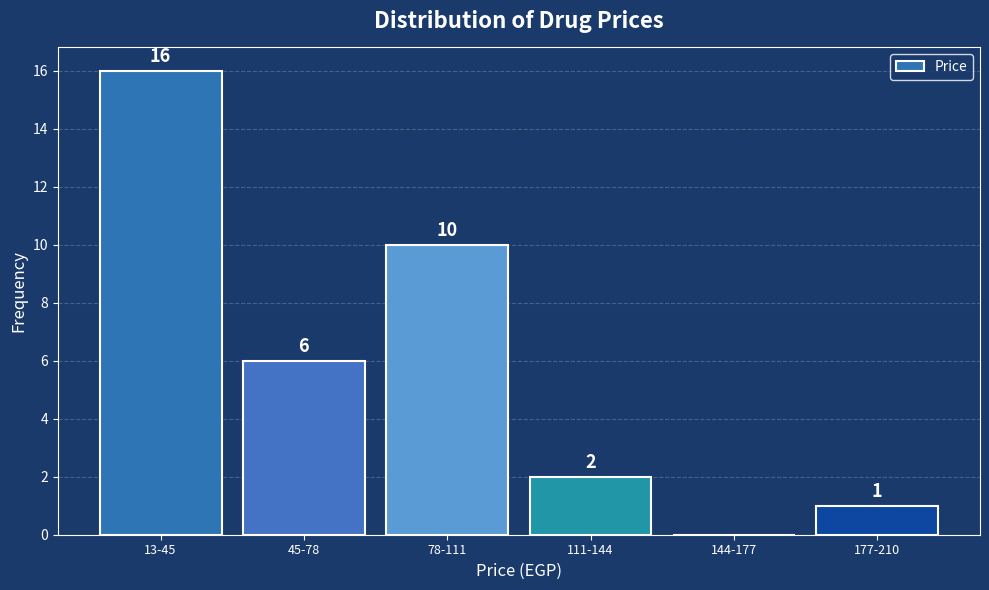

Reading left to right, list all the values displayed in this chart.

13-45=16	45-78=6	78-111=10	111-144=2	144-177=0	177-210=1